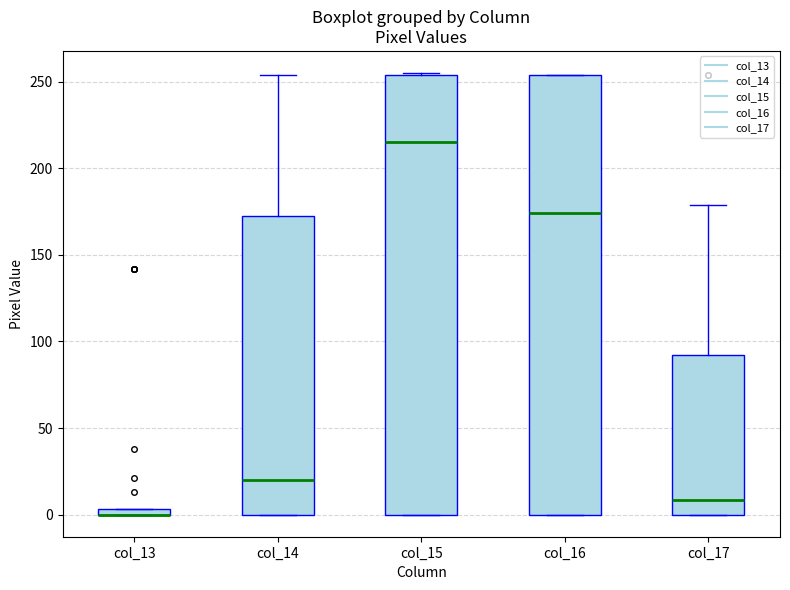

Where does the median line of the box for col_17 sit on the y-axis? The values are not printed on the chart, so give them approximately, as read against the axis.

10